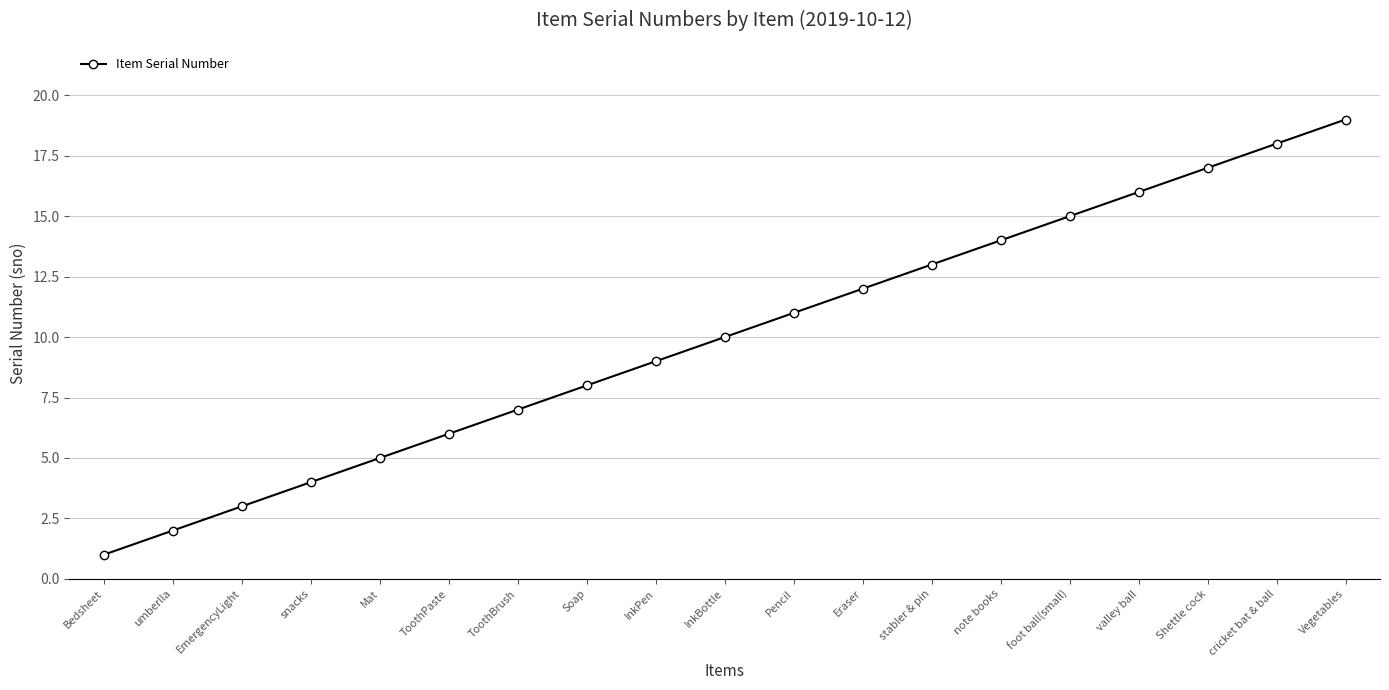

What is the difference between the values at note books and Bedsheet?

13